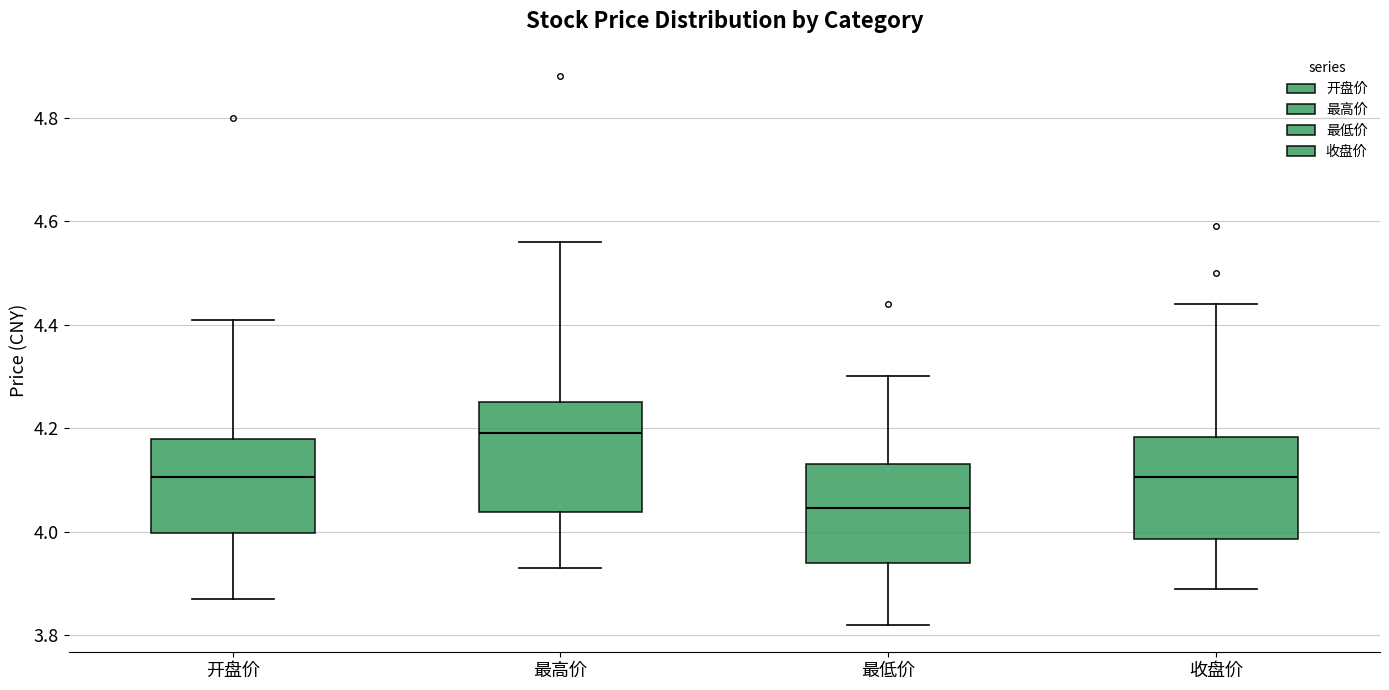

Which box has the lowest median line?

最低价